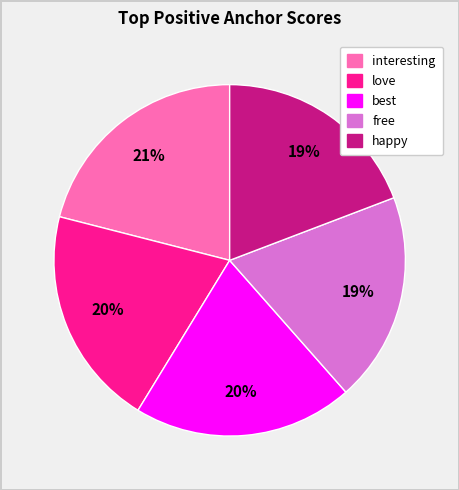

To the nearest percent, what is the average slice percentage?

20%